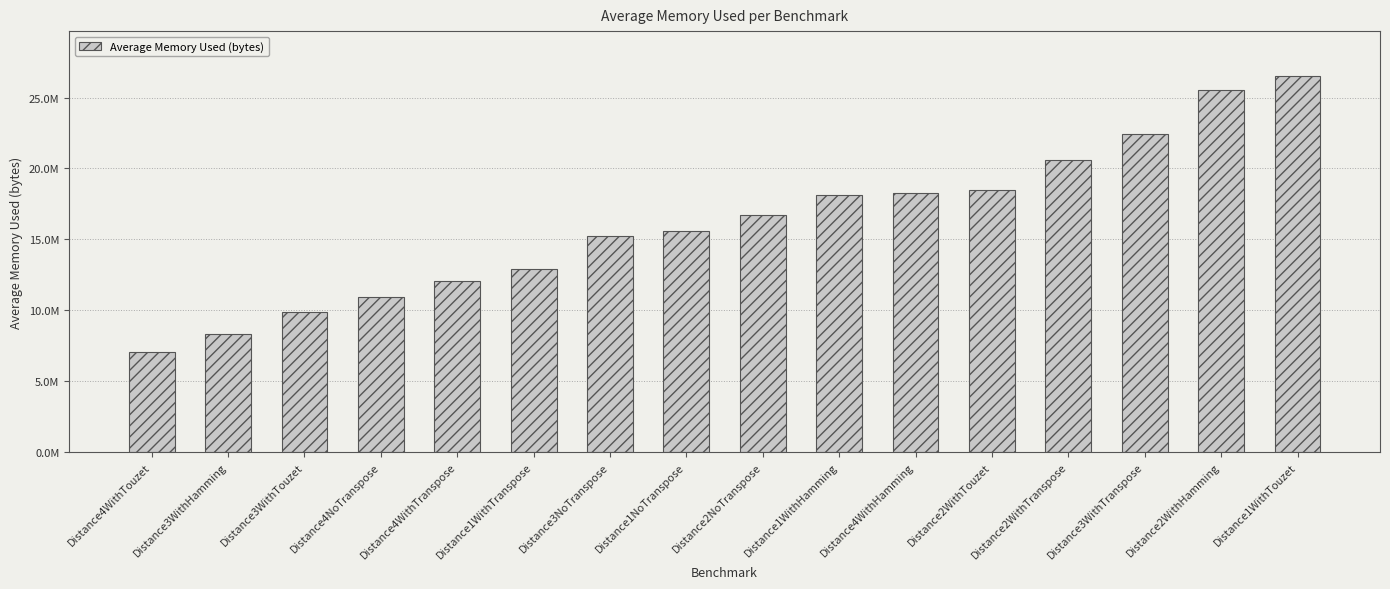

True or false: the data shows 5335740.7 at Distance4WithTranspose.

False